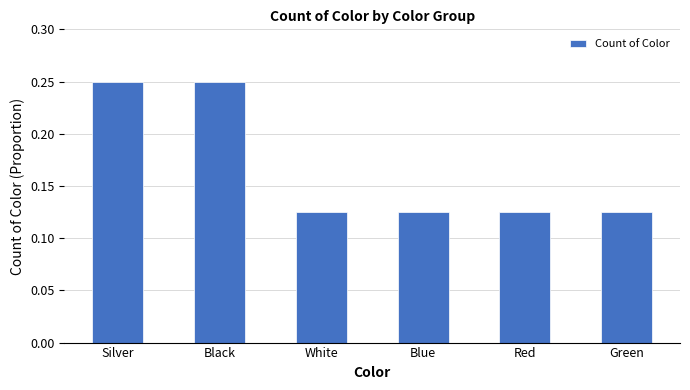

Does the chart contain any negative values?

No